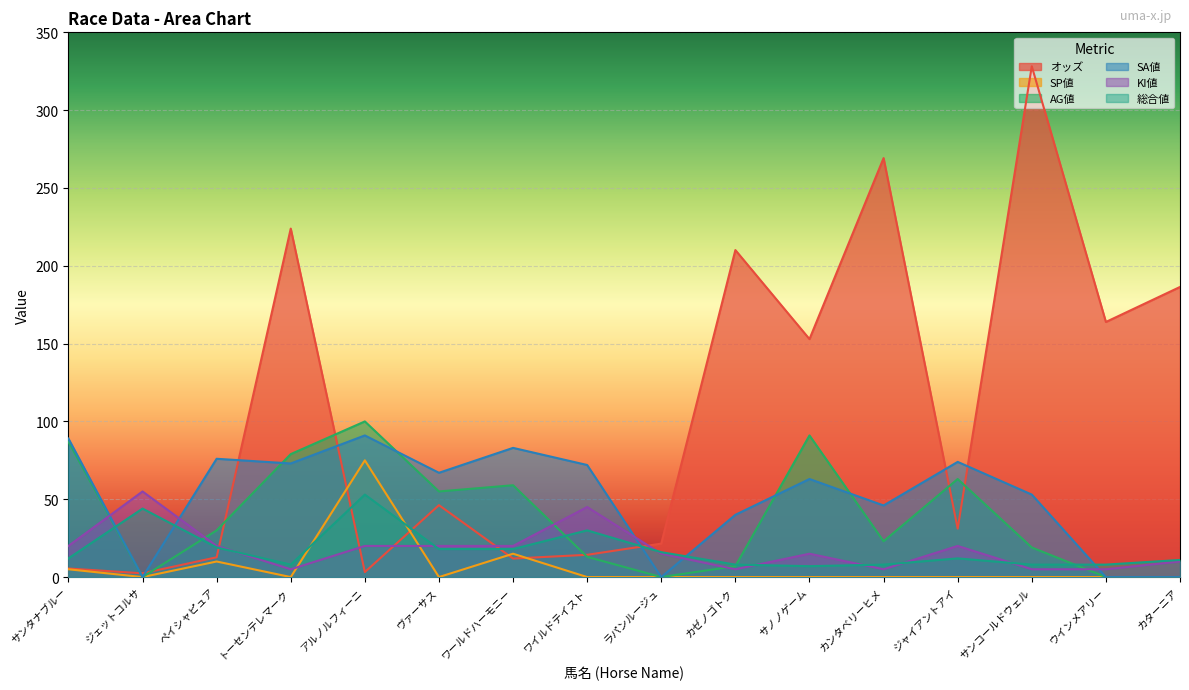

Which series changed the most between ラパンルージュ and カゼノゴトク?

オッズ